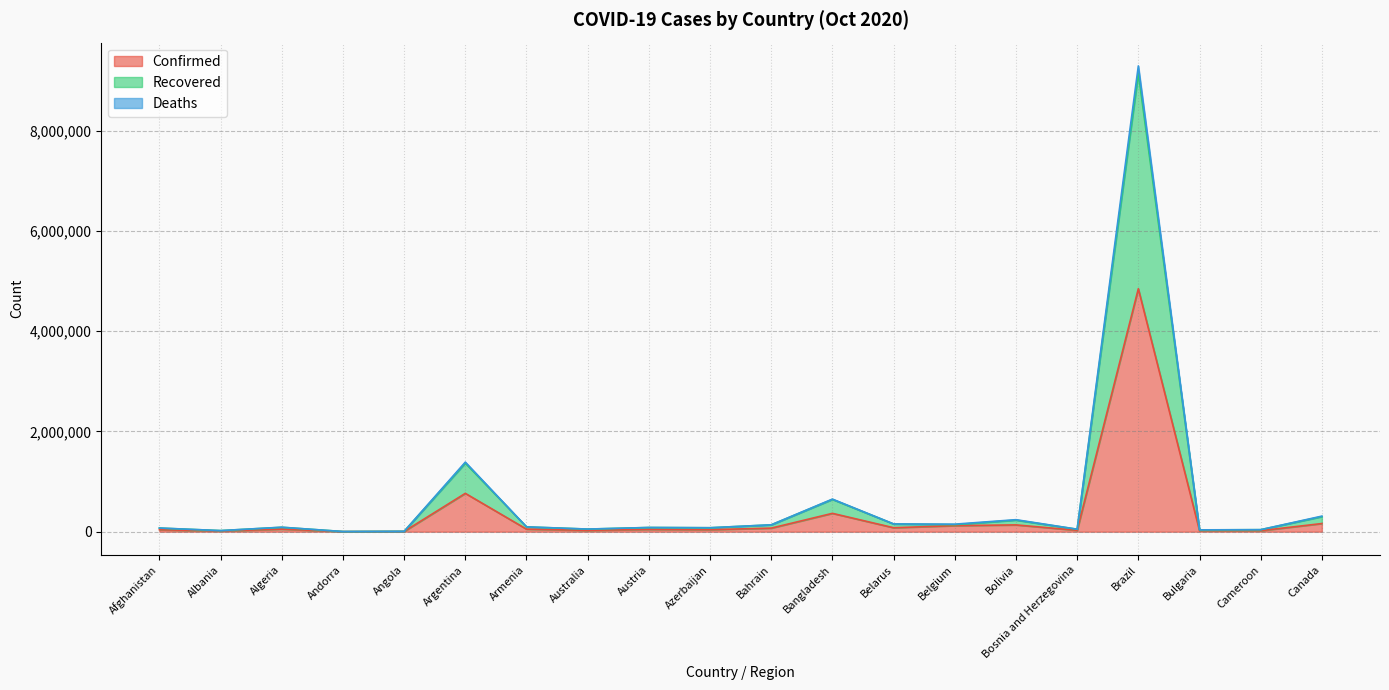

Where does the Recovered series first go above 87972?

Argentina